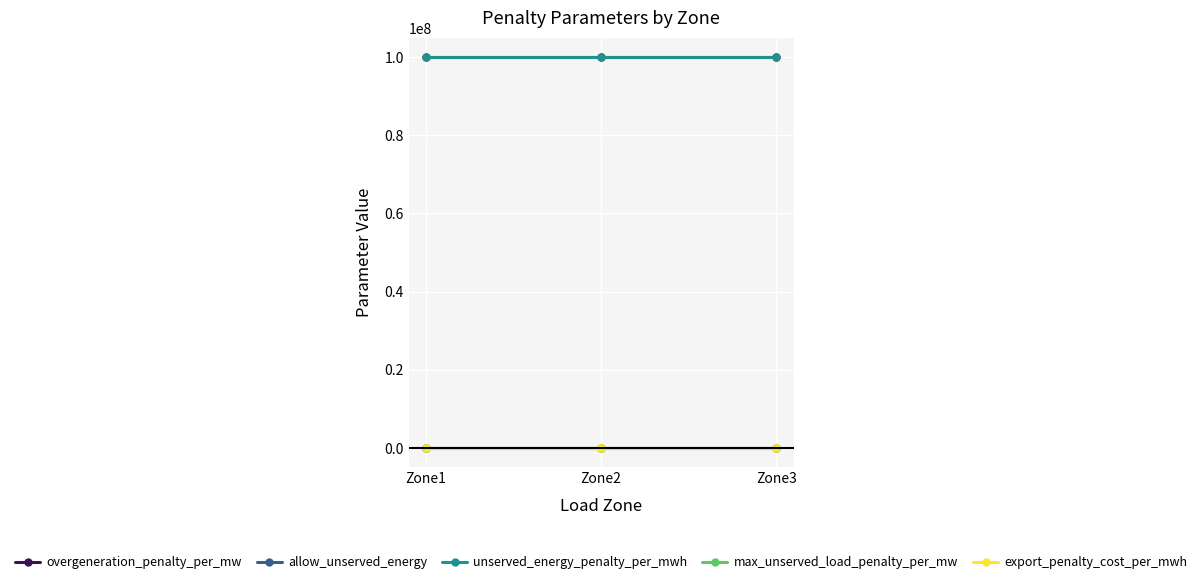

At how many categories does at least one series exceed 49961680?

3